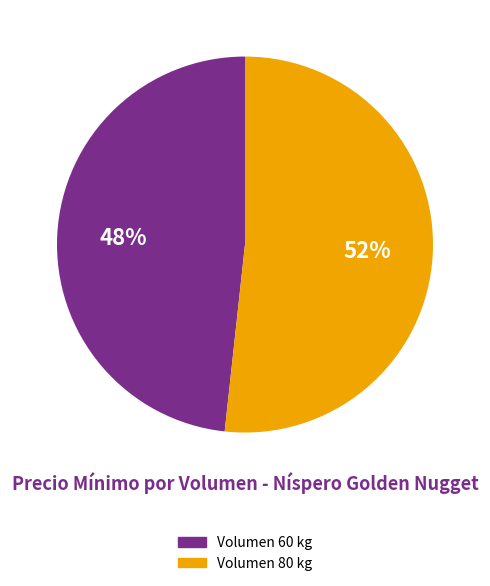

Which has a higher value, Volumen 60 kg or Volumen 80 kg?

Volumen 80 kg